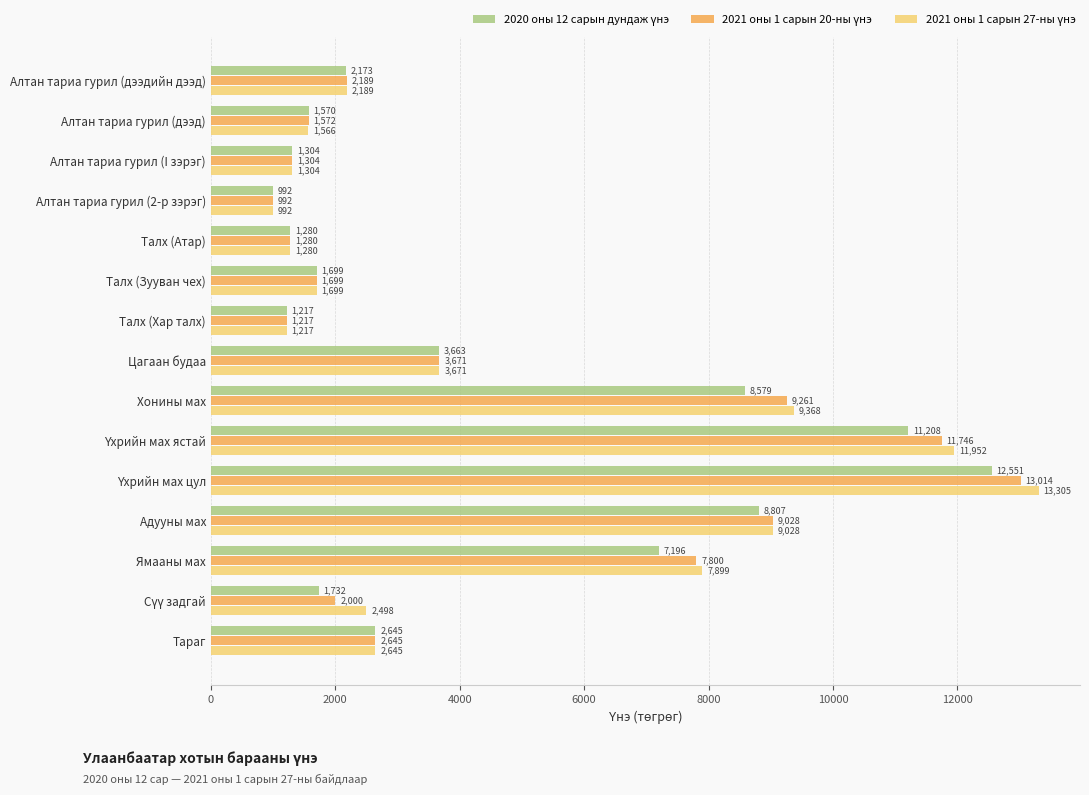

What is the maximum value shown in the chart?

13304.6